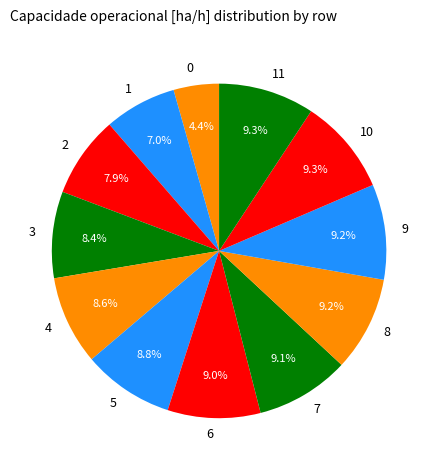

How much of the chart is everything except 0?

95.6%